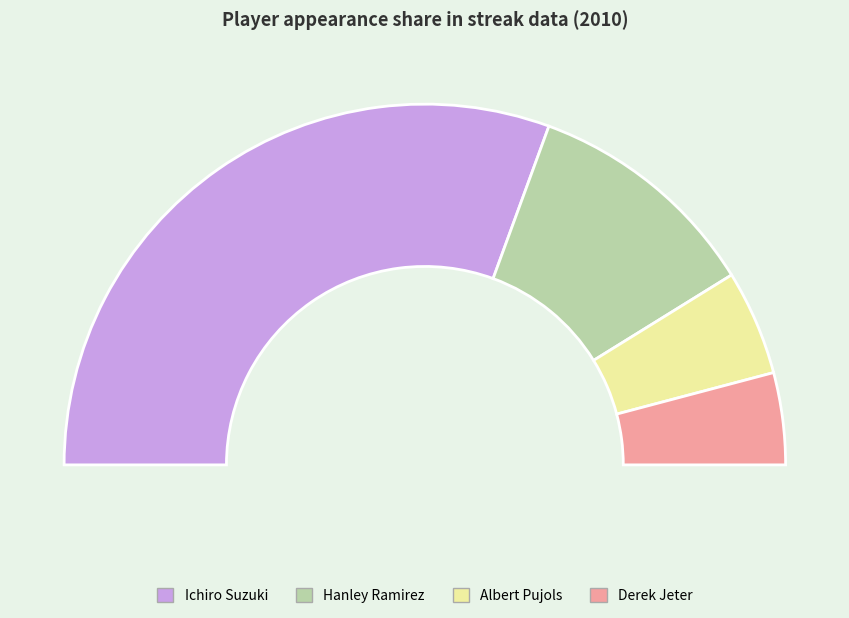

Is there a majority slice in this chart?

Yes